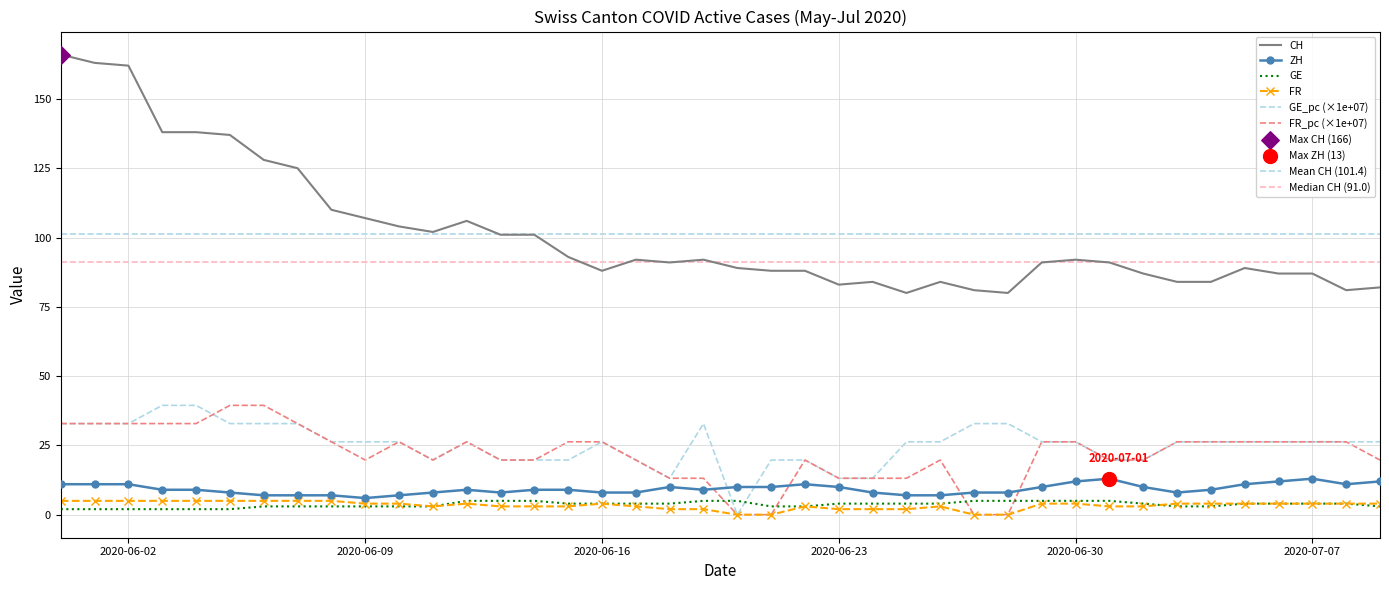

Which series reaches the maximum Y coordinate?

CH